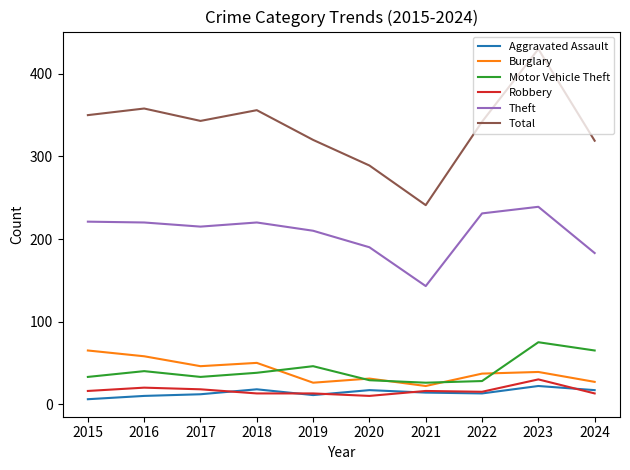

What value does the Aggravated Assault series have at 2022?

13